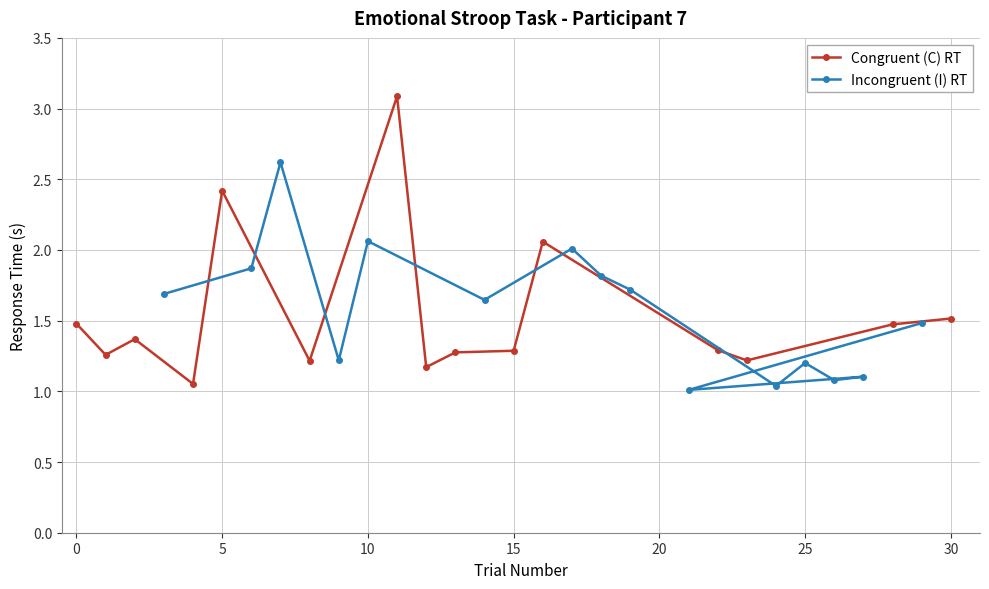

The Congruent (C) RT series shows 3.7 at 5. True or false?

False